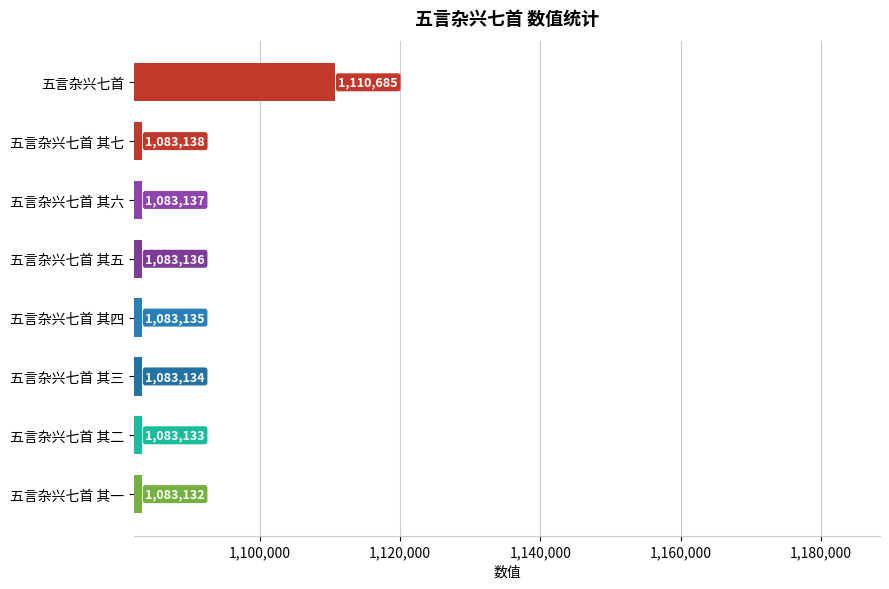

What is the difference between the second highest and minimum values?

6